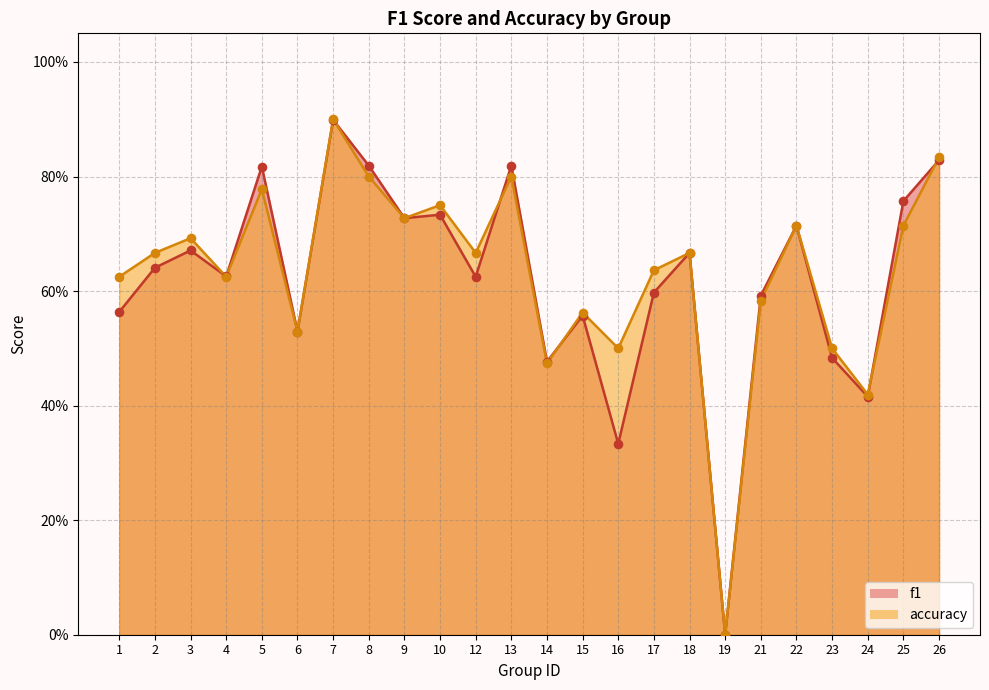

At how many categories does at least one series exceed 0?

23